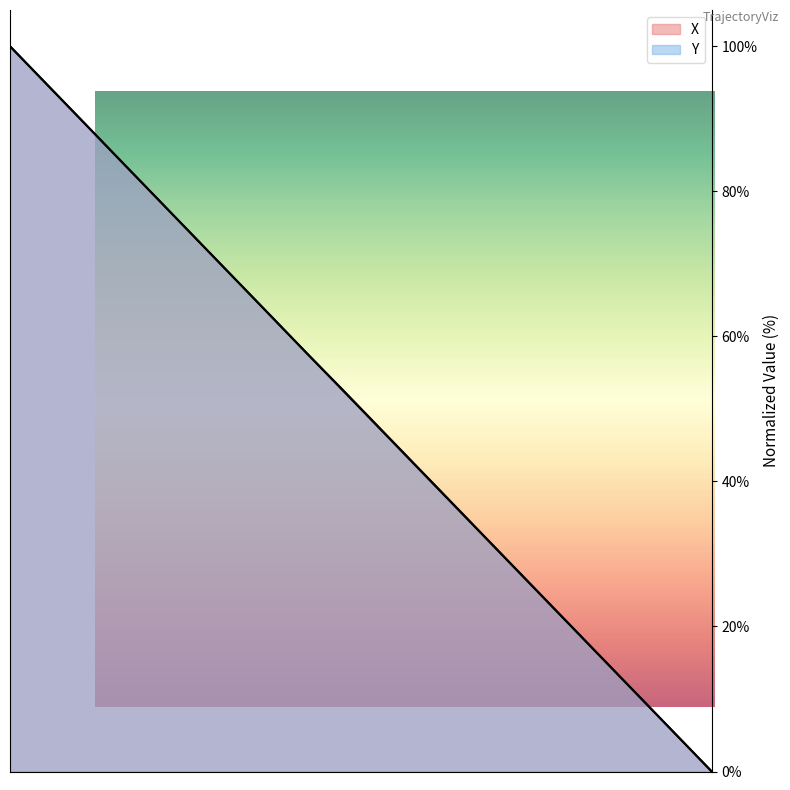

Rank the series by their maximum value, from highest to lowest.

X, Y